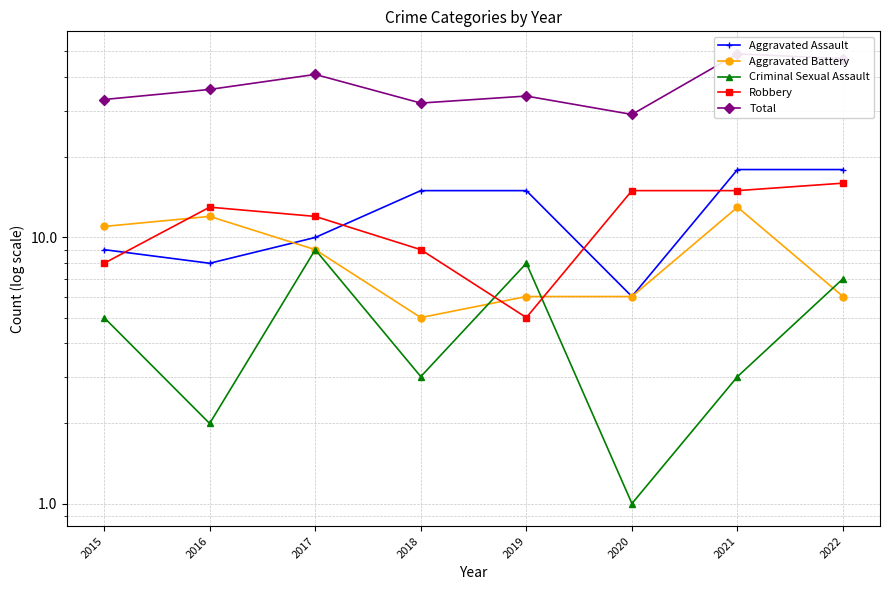

At which label does Robbery first exceed 13?

2020